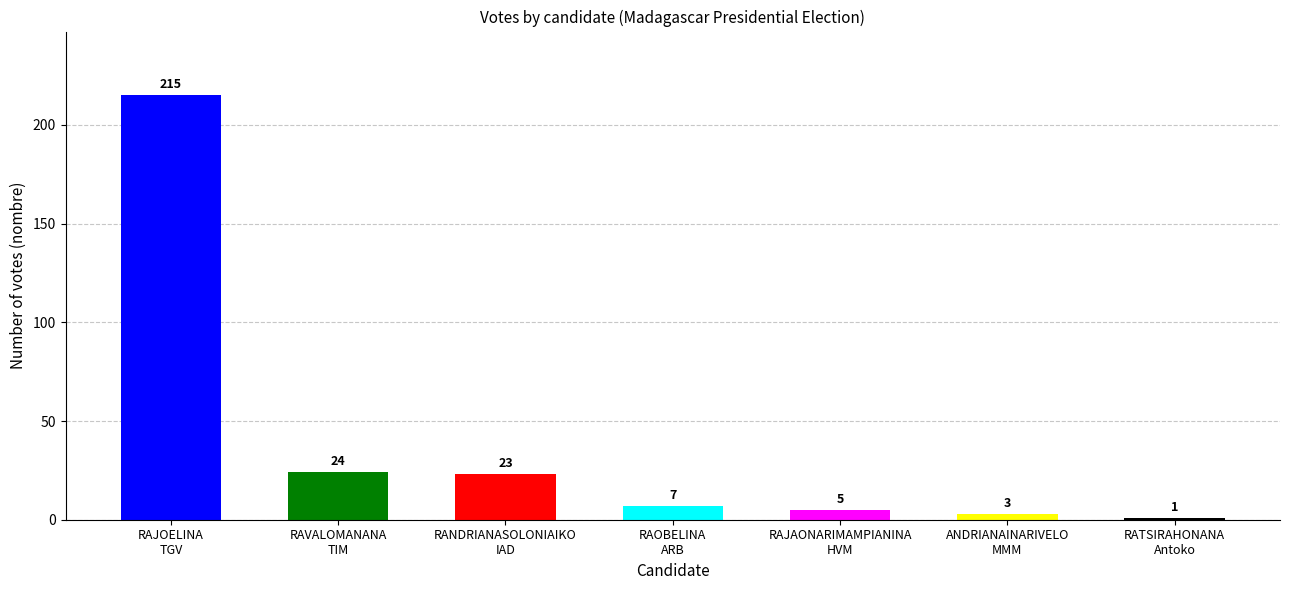

What is the minimum value shown in the chart?

1